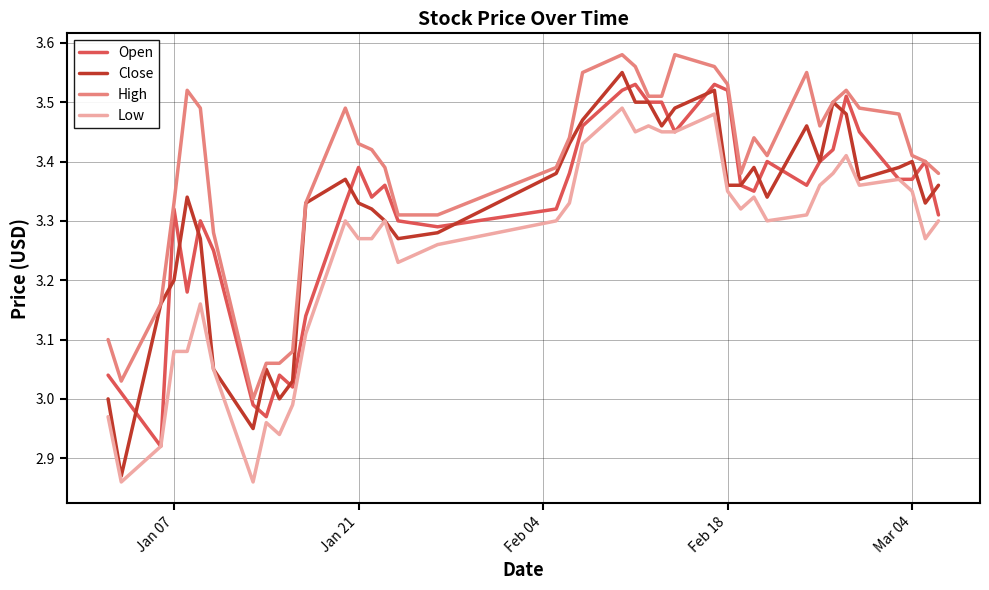

Which series has the largest total across all categories?

High